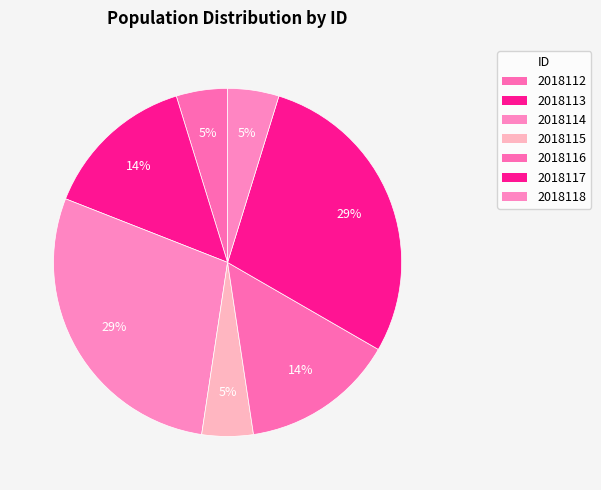

What percentage is the 2018118 slice, to the nearest percent?

5%